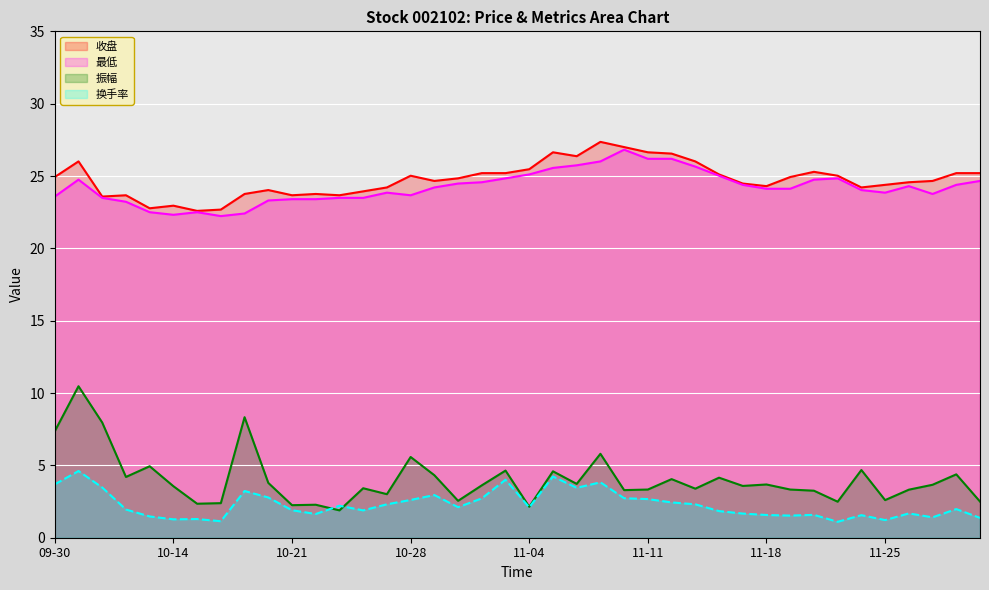

What is the difference between the 最低 values at 10-17 and 10-23?

1.1